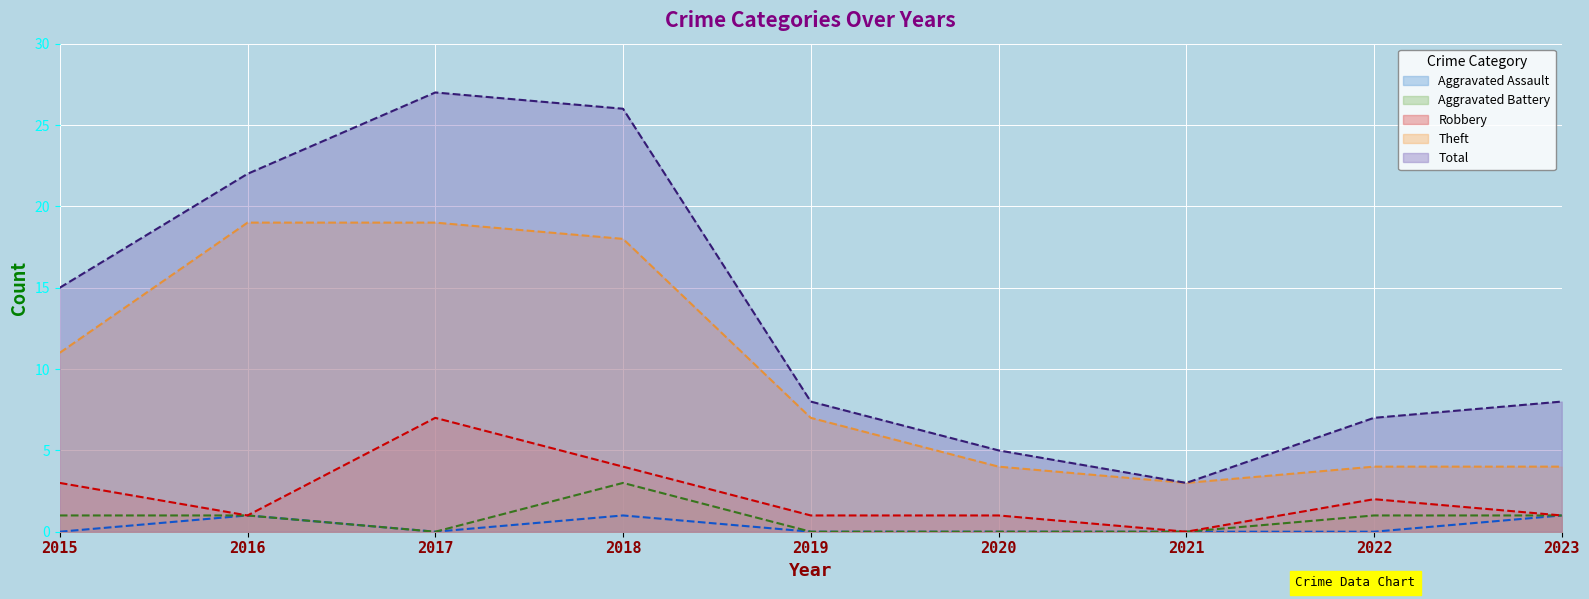

True or false: Aggravated Assault and Total cross at least once.

False